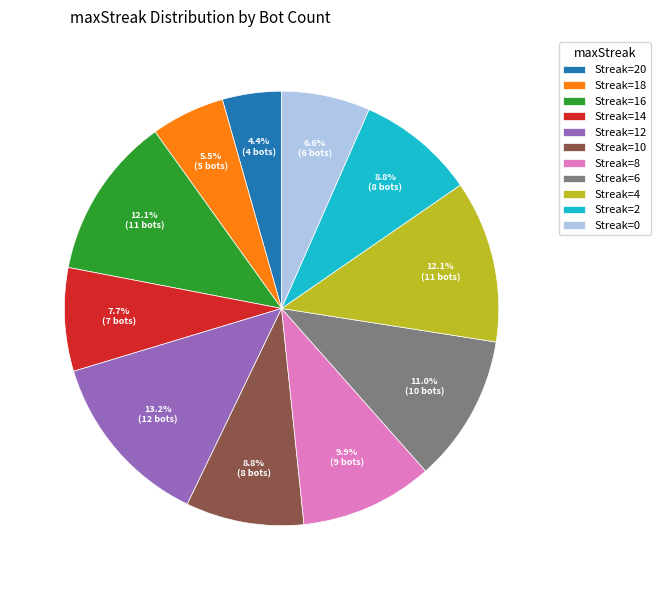

Does Streak=4 account for over 50% of the chart?

No